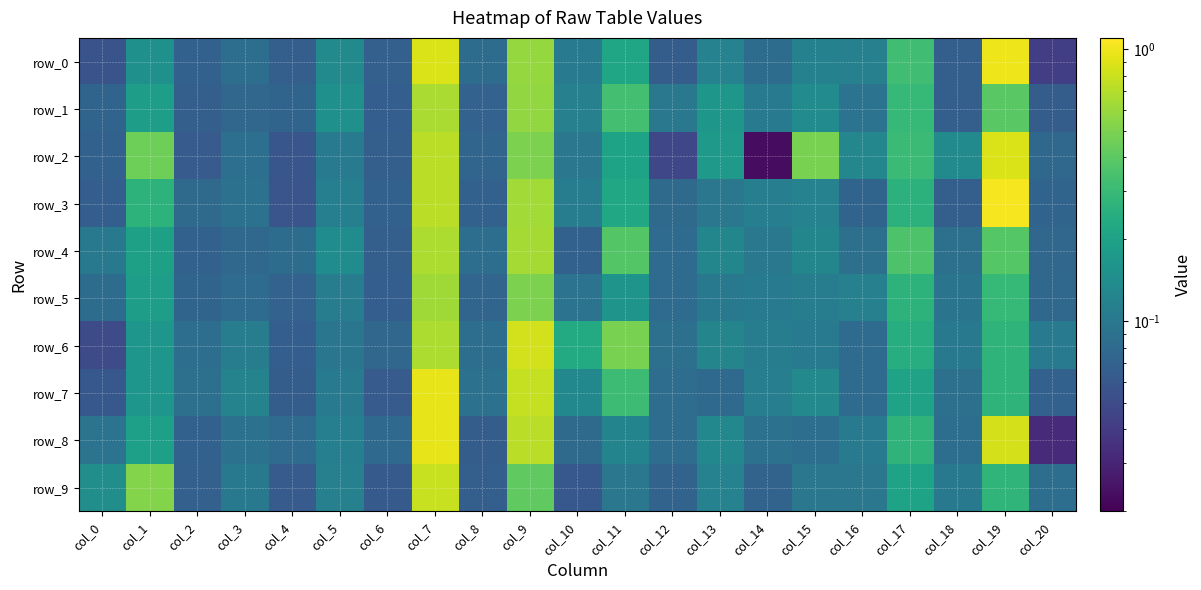

Which has a higher value, col_0 or col_4?

col_4